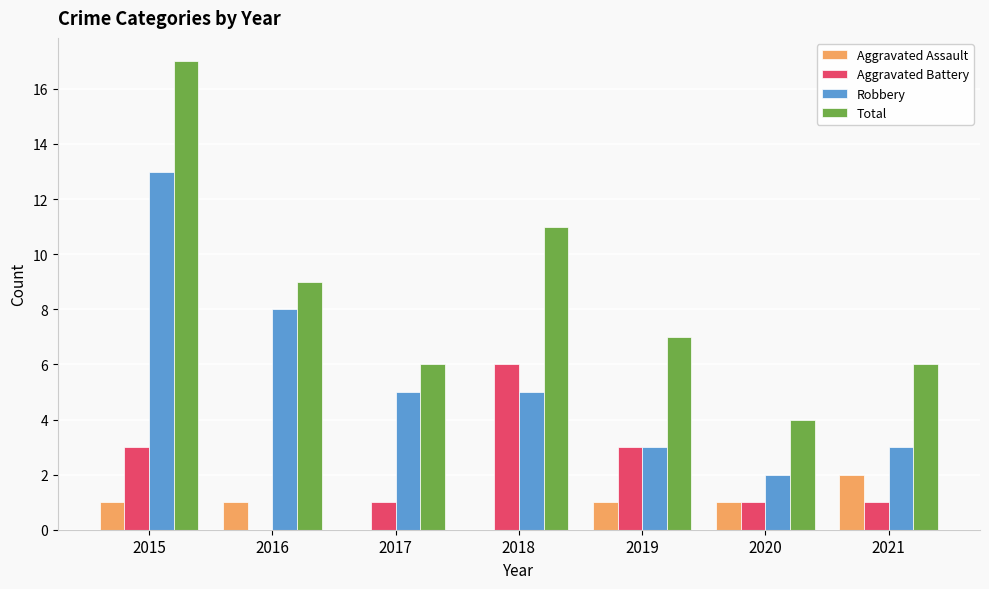

The Total series shows 11 at 2018. True or false?

True